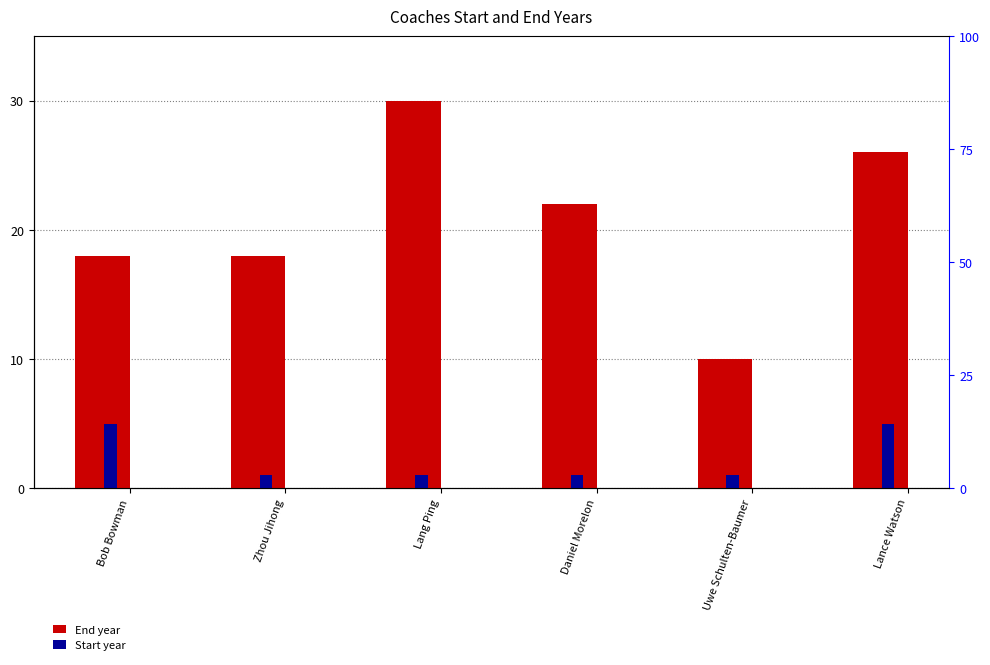

Which series has the largest total across all categories?

End